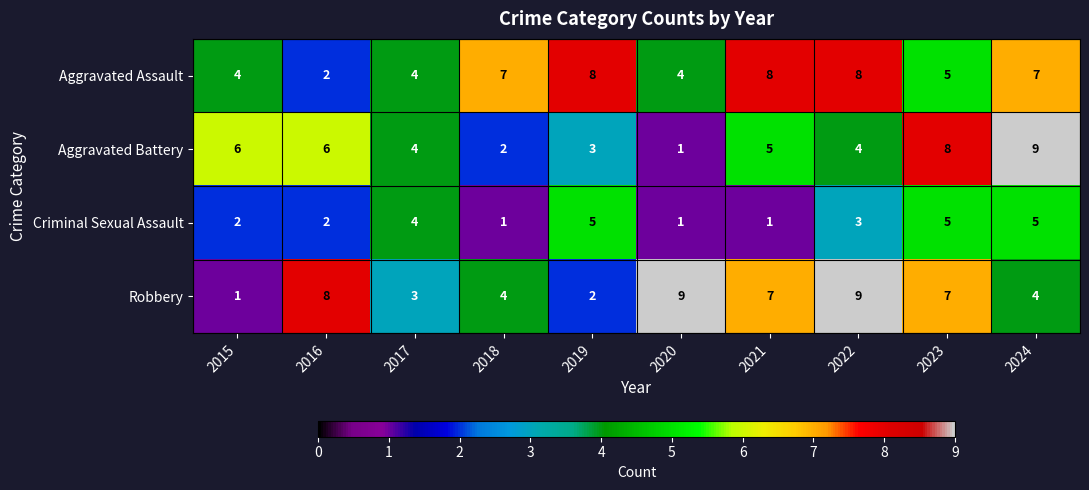

The value of Aggravated Assault at 2016 is 2. True or false?

True